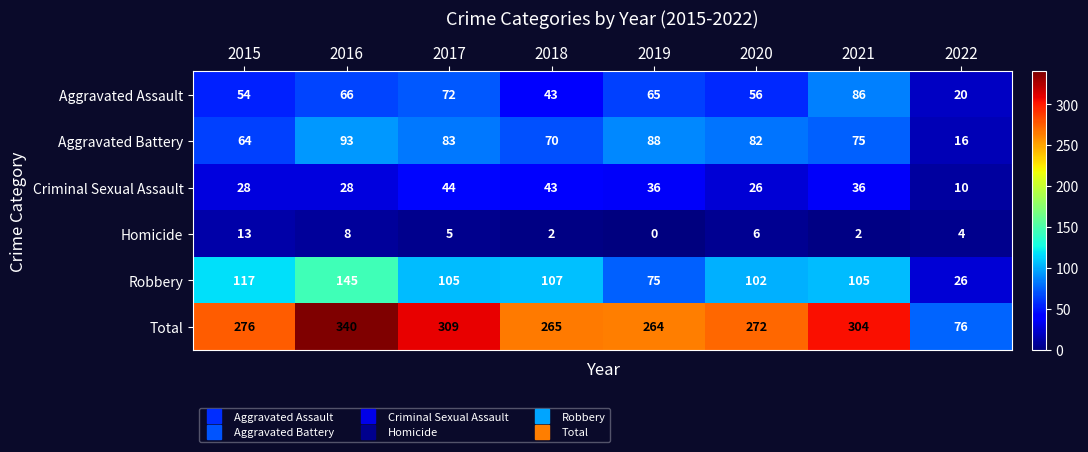

Is it true that Total equals 76 at 2022?

True